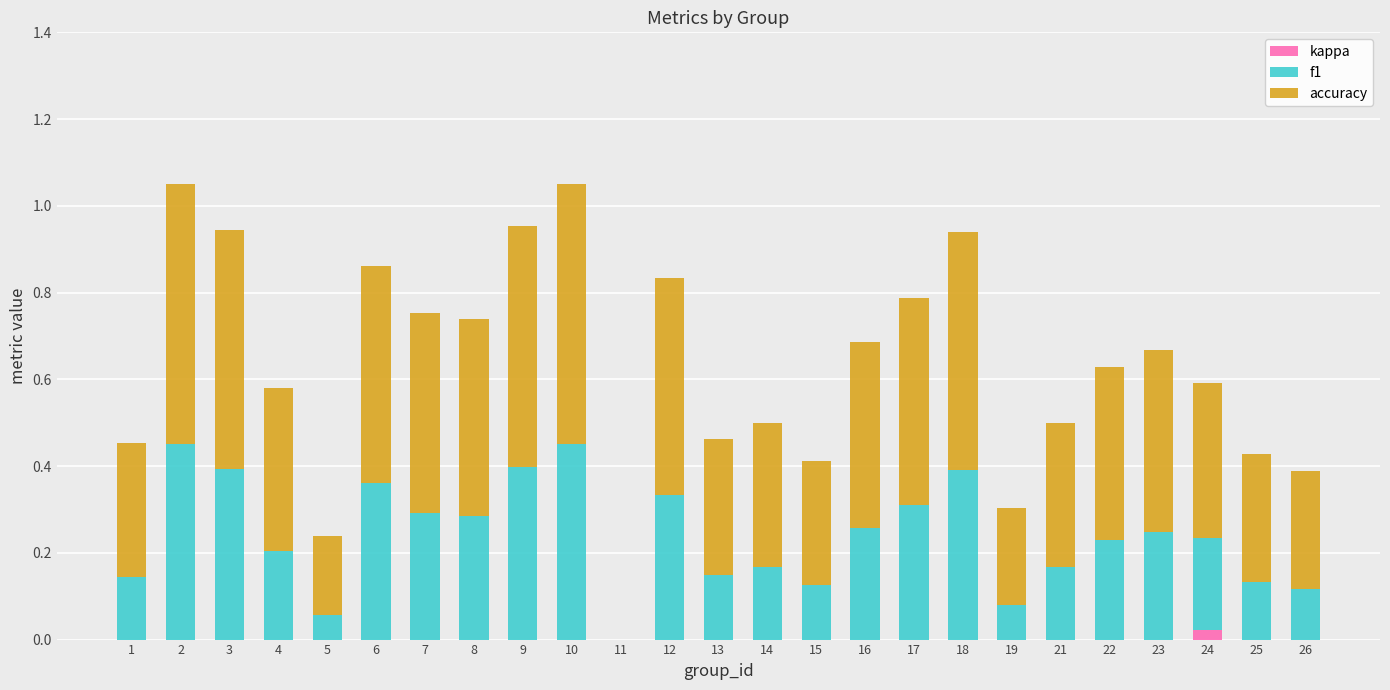

How many categories are shown in the chart?

25